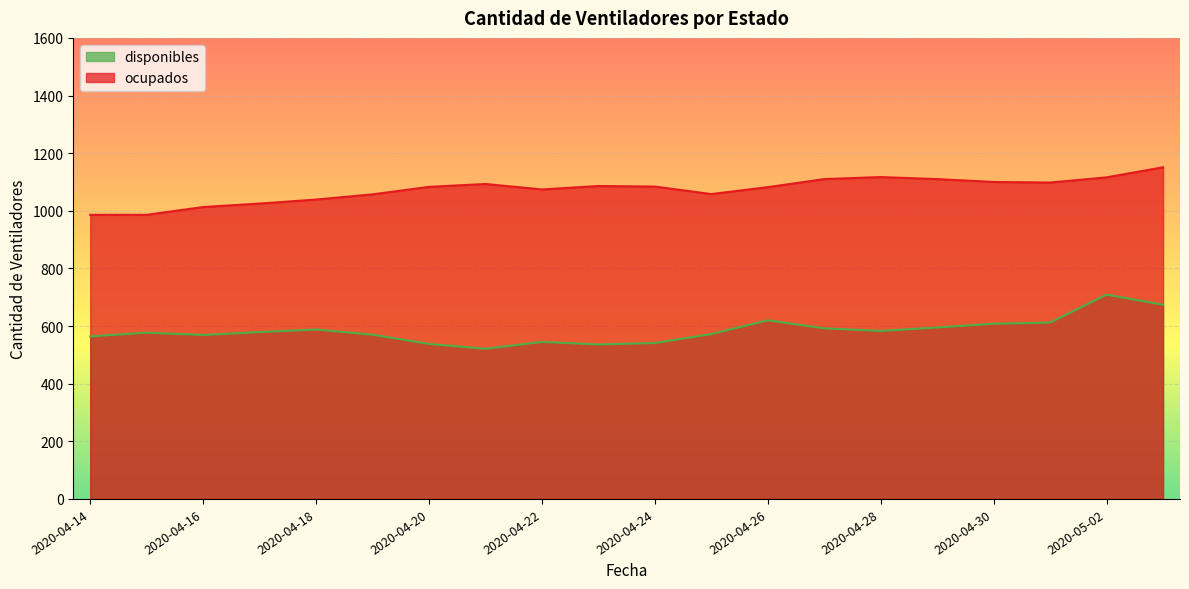

Reading right to left, extract all data points from this chart.

disponibles: 674	709	612	608	595	583	592	620	572	541	536	545	521	538	570	588	579	569	577	564
ocupados: 1151	1116	1098	1100	1110	1117	1110	1082	1058	1084	1086	1074	1093	1083	1057	1039	1025	1013	986	986